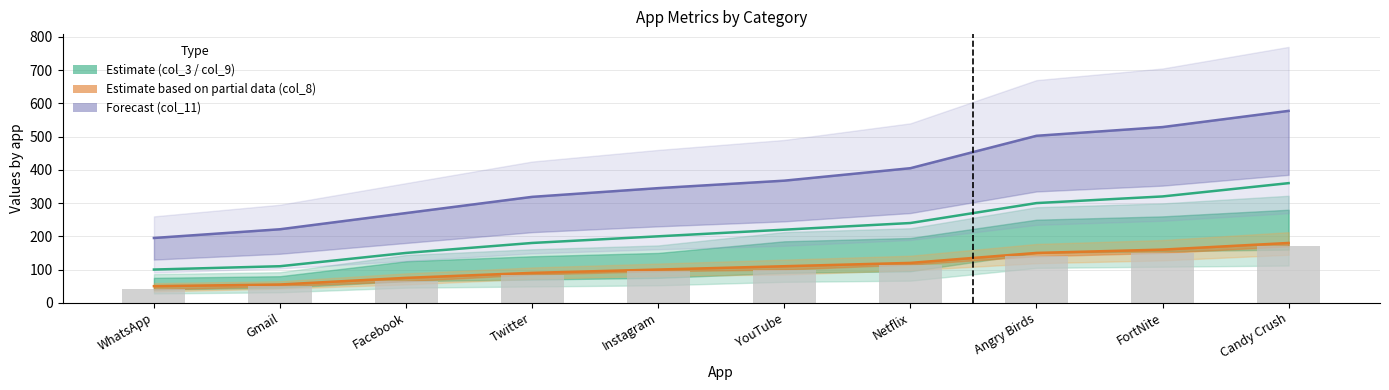

Which series has the largest range (max minus min)?

col_11